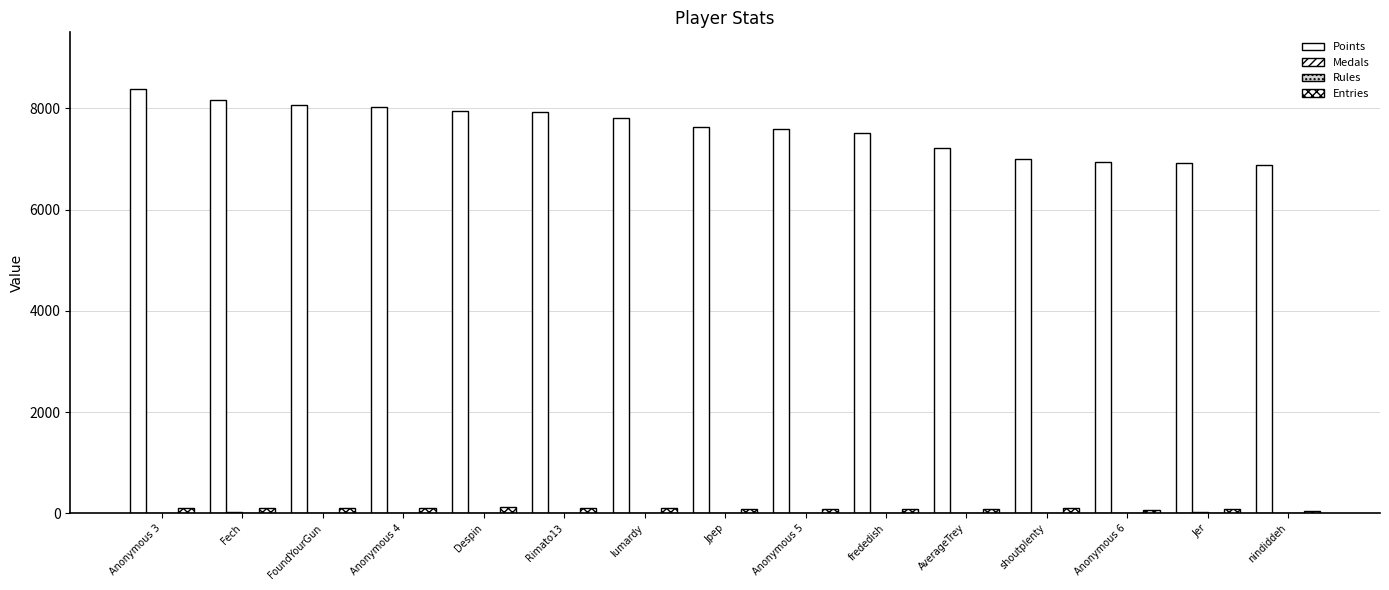

Is the value of Points at Anonymous 4 greater than the value of Rules at Anonymous 3?

Yes